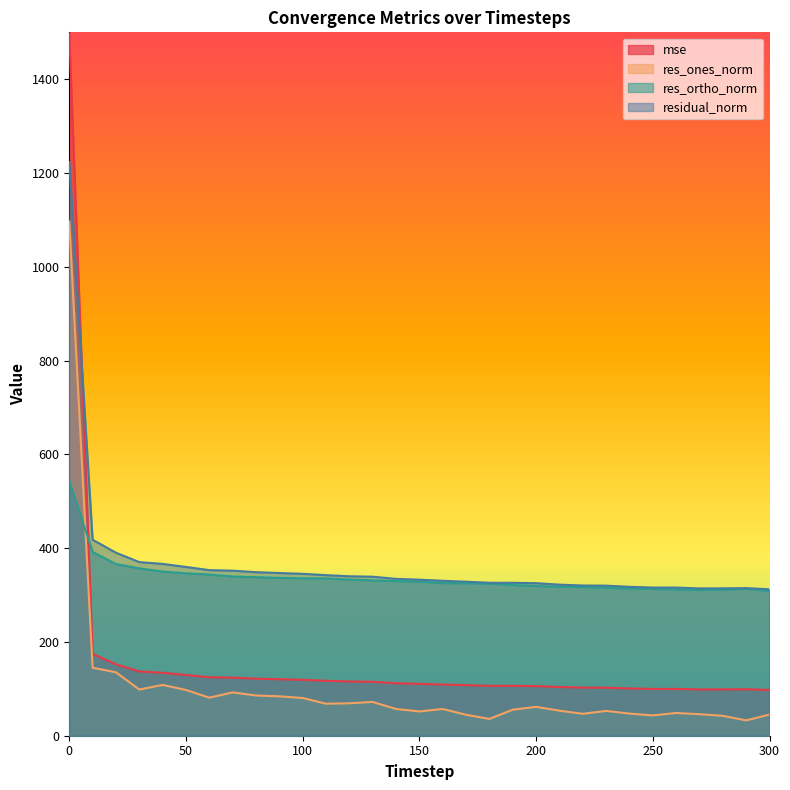

How many lines are shown in the chart?

4